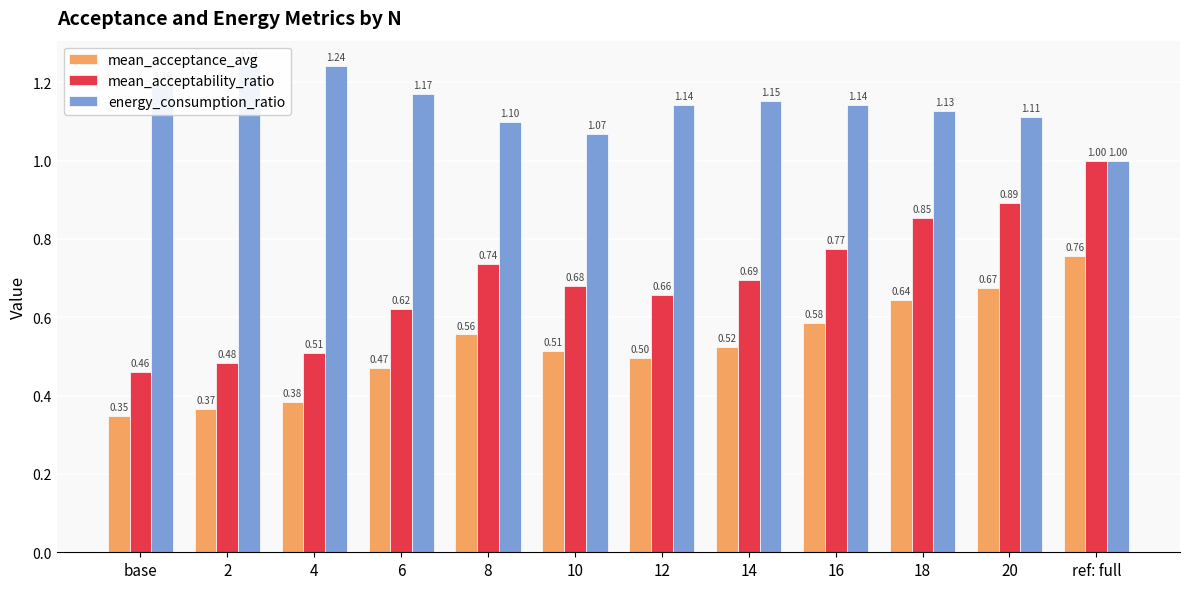

Which series has the largest range (max minus min)?

mean_acceptability_ratio